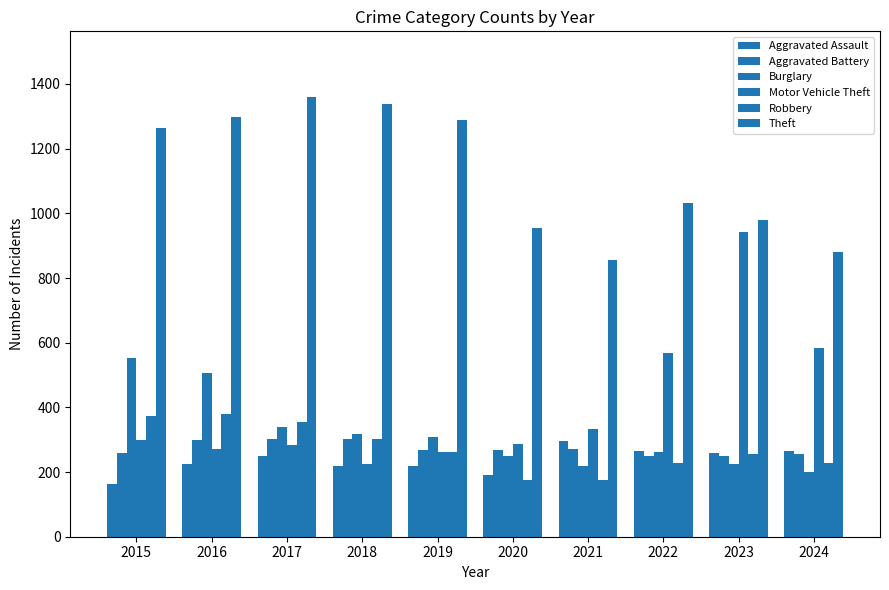

How many bars are there in total?

60